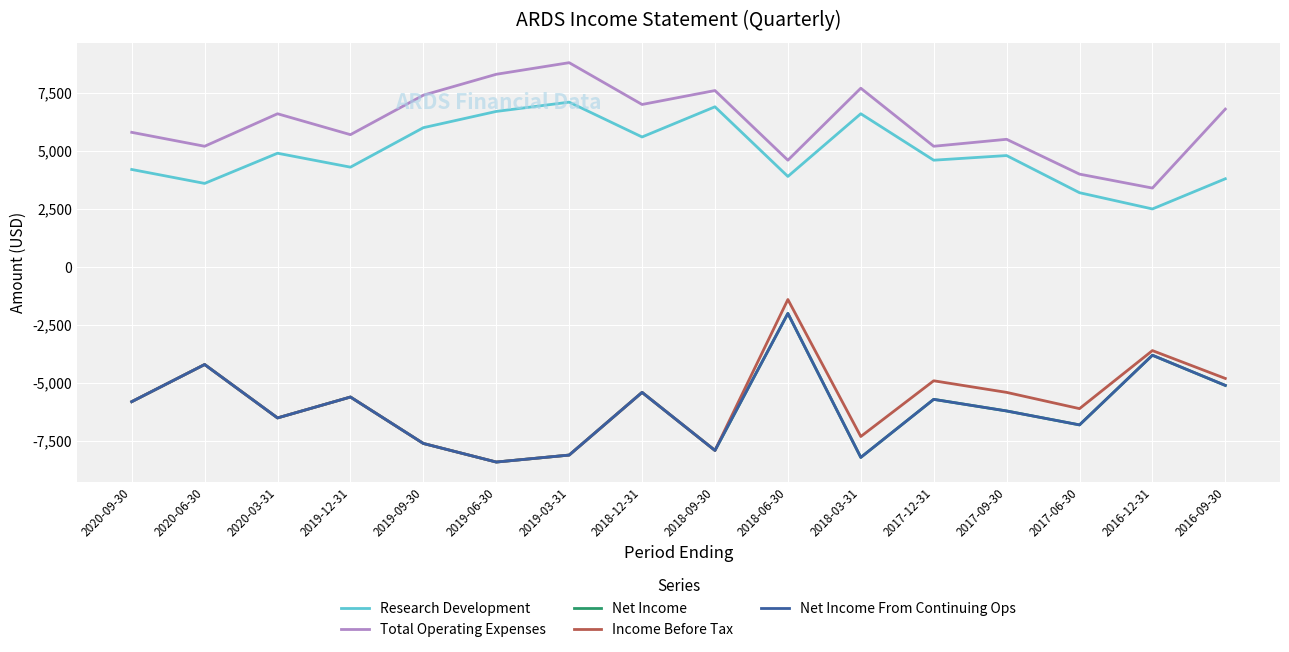

What is the total value across all series at 2020-06-30?

-3800